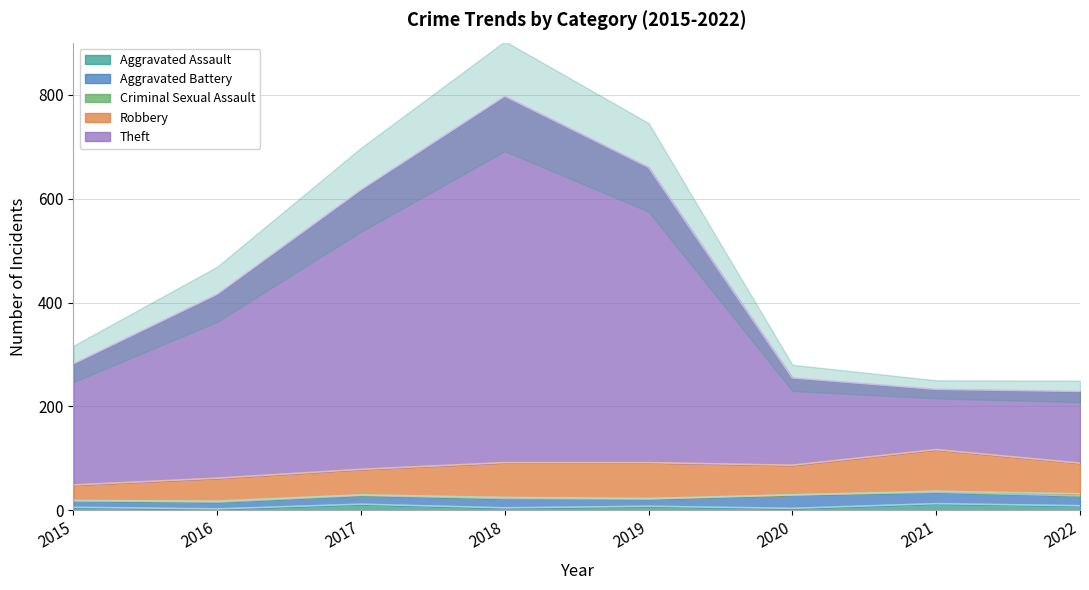

How many positive values does the Criminal Sexual Assault series have?

6